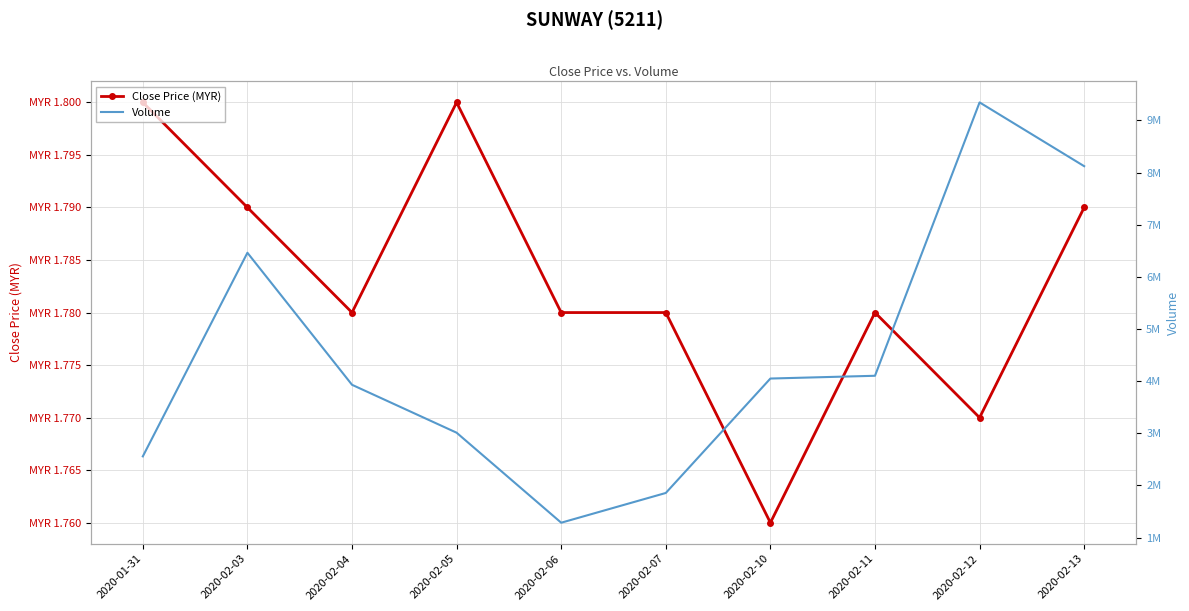

At which category is the sum across all series the highest?

2020-02-12